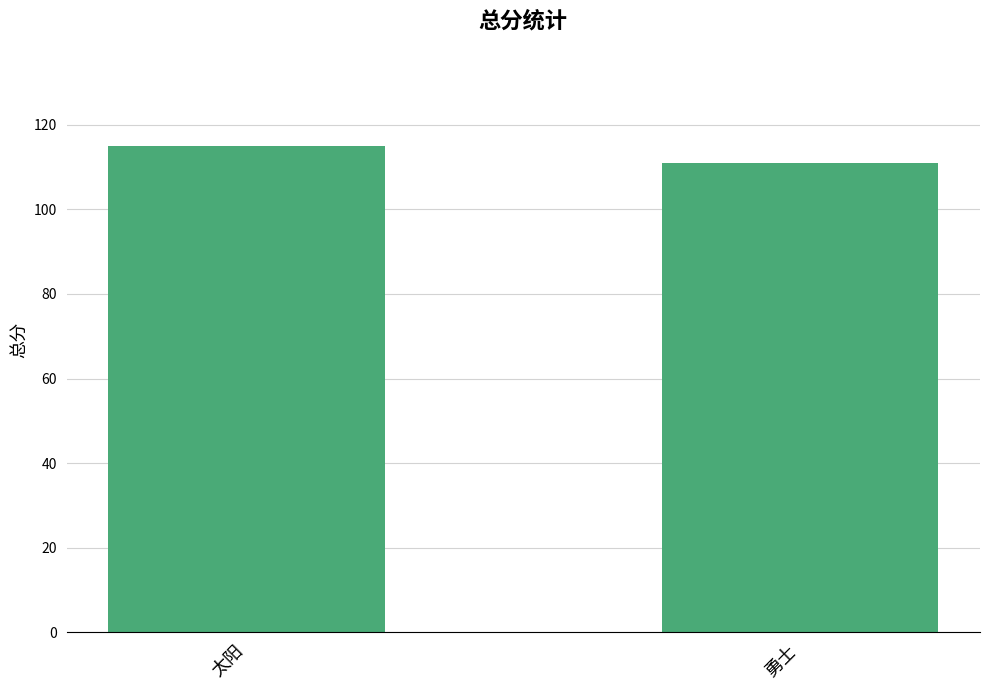

The value at 太阳 is 115. True or false?

True